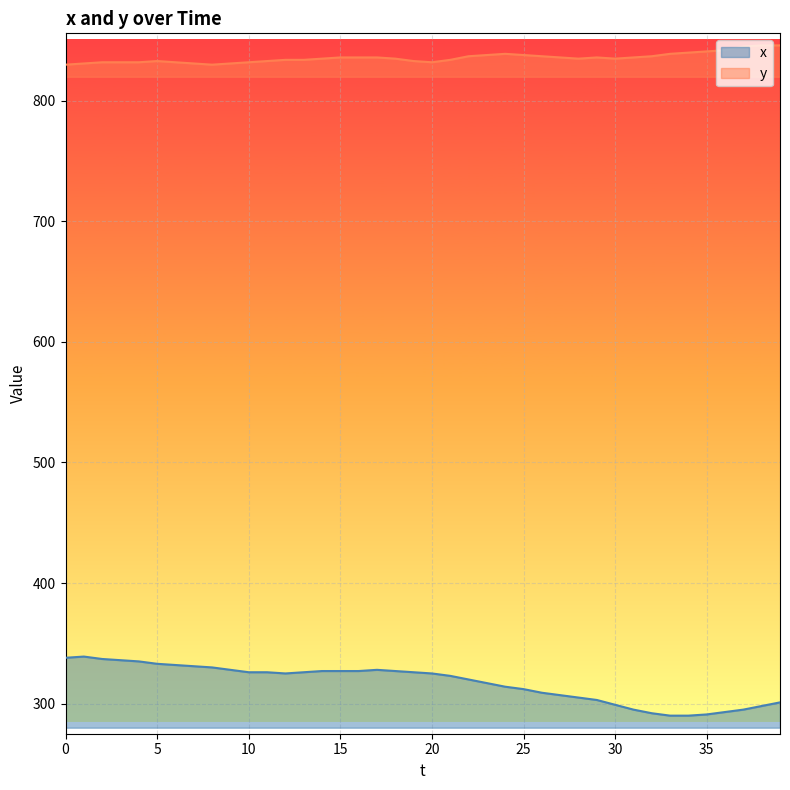

Between 20 and 14, which is larger?

14